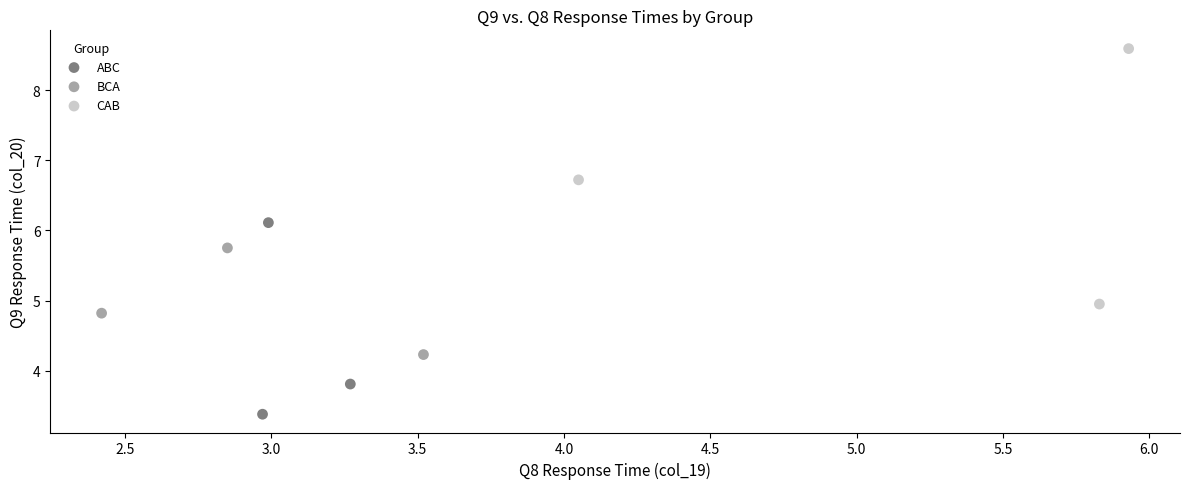

Which series has the widest spread of Y values?

CAB